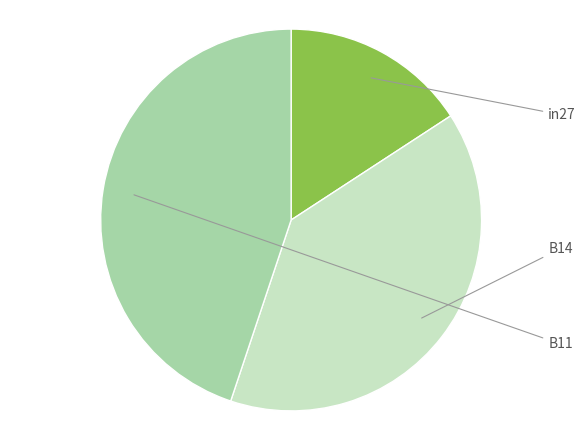

Is there a majority slice in this chart?

No